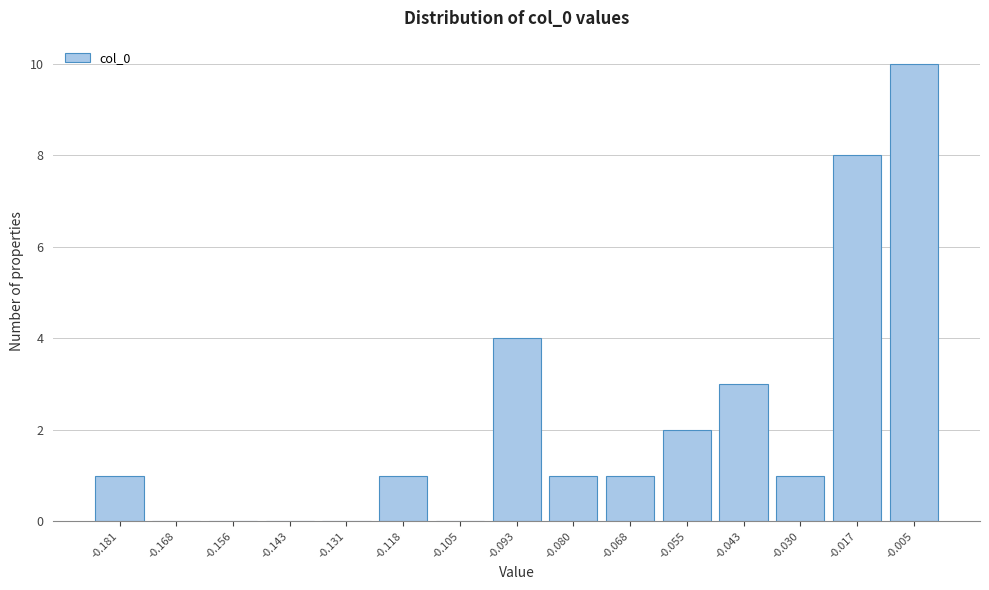

Reading left to right, list every bar in this chart as the range it spans on the x-axis followed by its height. Neither the bar edges nor the heights are printed on the chart, so give them approximately, as read against the axes.

-0.188 to -0.174: 1
-0.174 to -0.162: 0
-0.162 to -0.150: 0
-0.150 to -0.136: 0
-0.136 to -0.124: 0
-0.124 to -0.112: 1
-0.112 to -0.100: 0
-0.100 to -0.086: 4
-0.086 to -0.074: 1
-0.074 to -0.062: 1
-0.062 to -0.048: 2
-0.048 to -0.036: 3
-0.036 to -0.024: 1
-0.024 to -0.012: 8
-0.012 to 0.002: 10